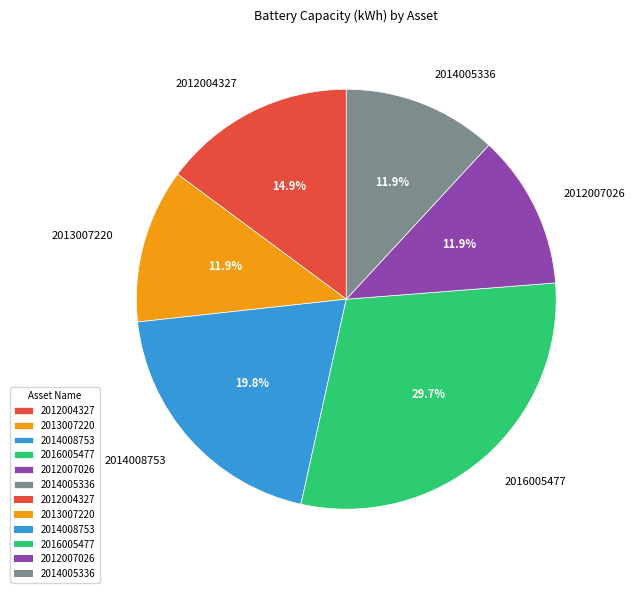

The 2014005336 slice represents 12% of the pie. True or false?

True